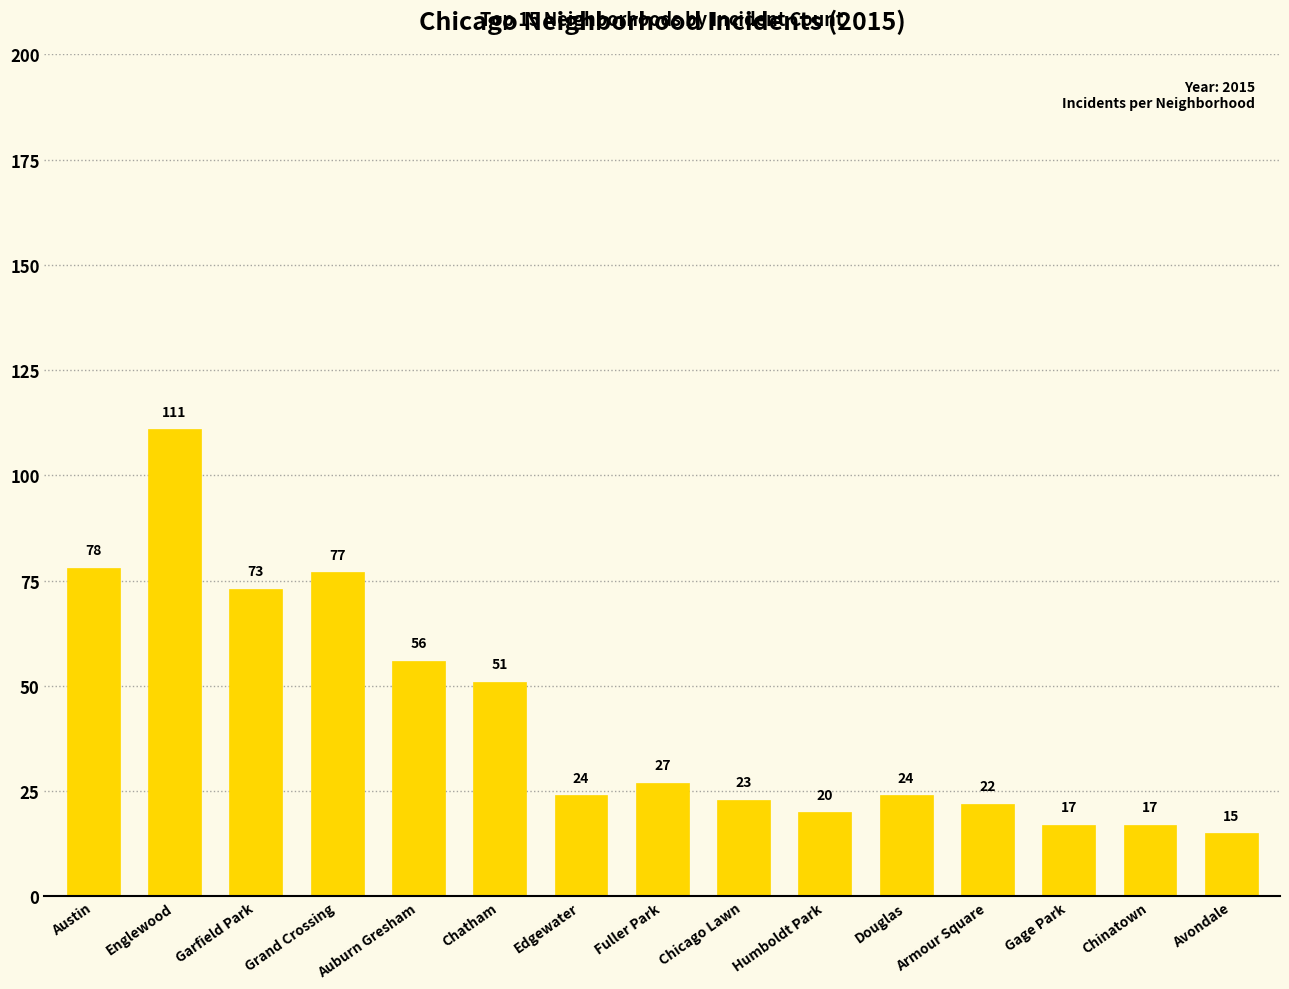

At which label does the data first exceed 24?

Austin